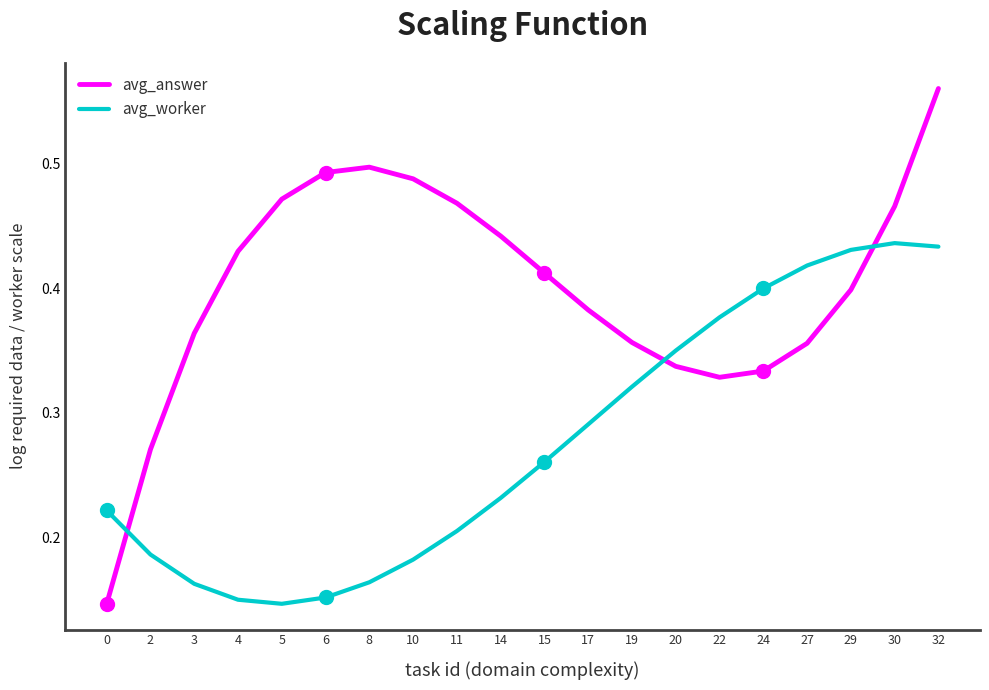

At how many categories does at least one series exceed 0?

20